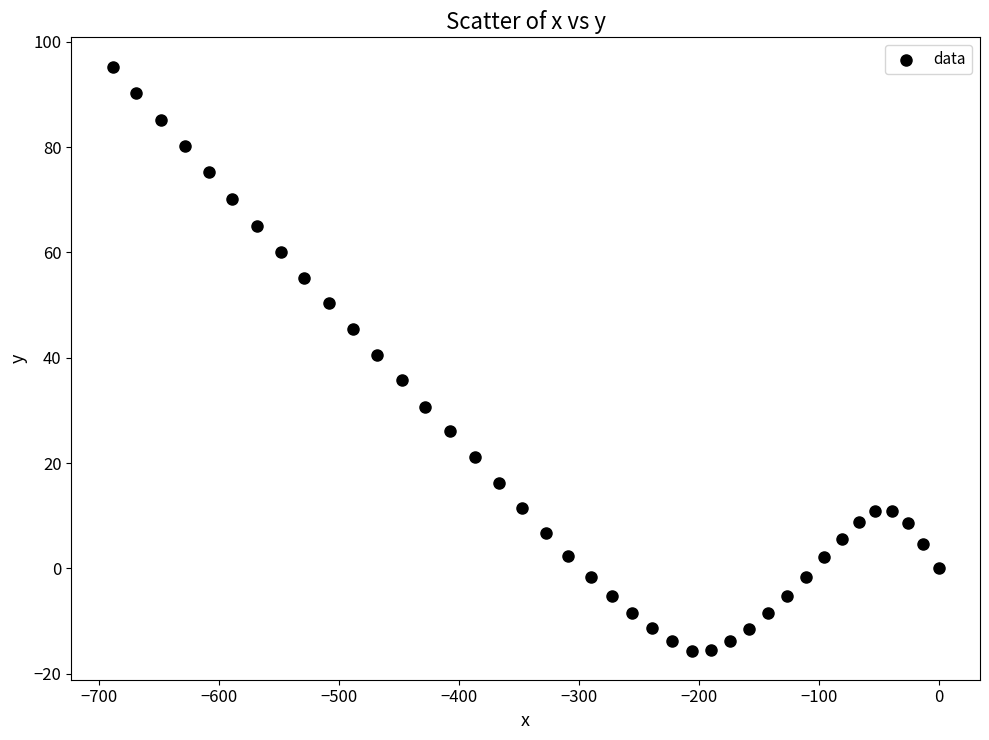

What Y value in the scatter plot is closest to 39?

40.6